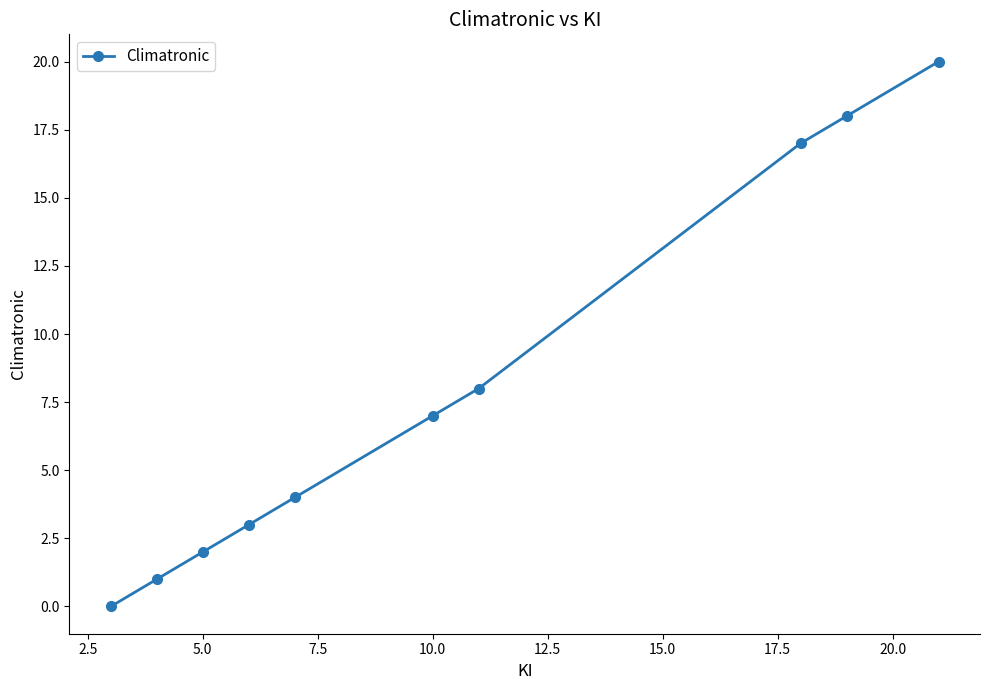

How many values are above zero?

9